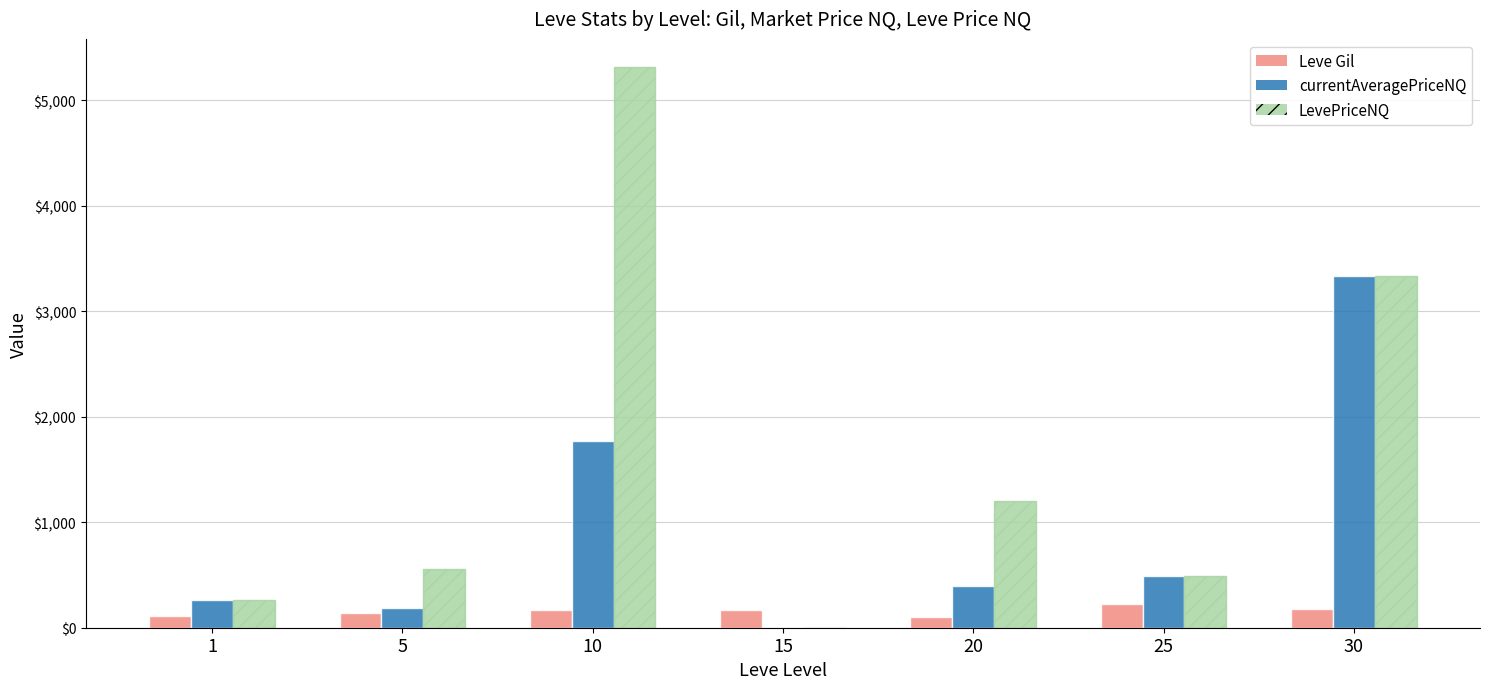

How many data points does each series have?

7